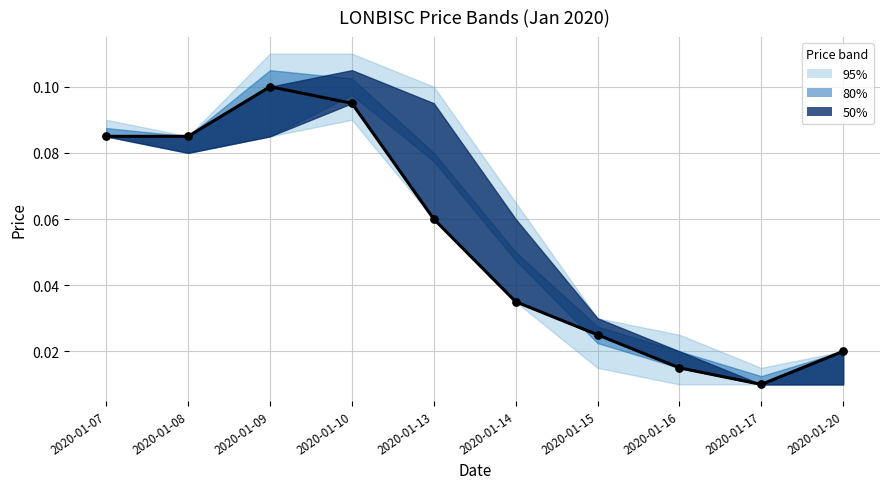

What is the change in value from 2020-01-10 to 2020-01-20?

-0.1